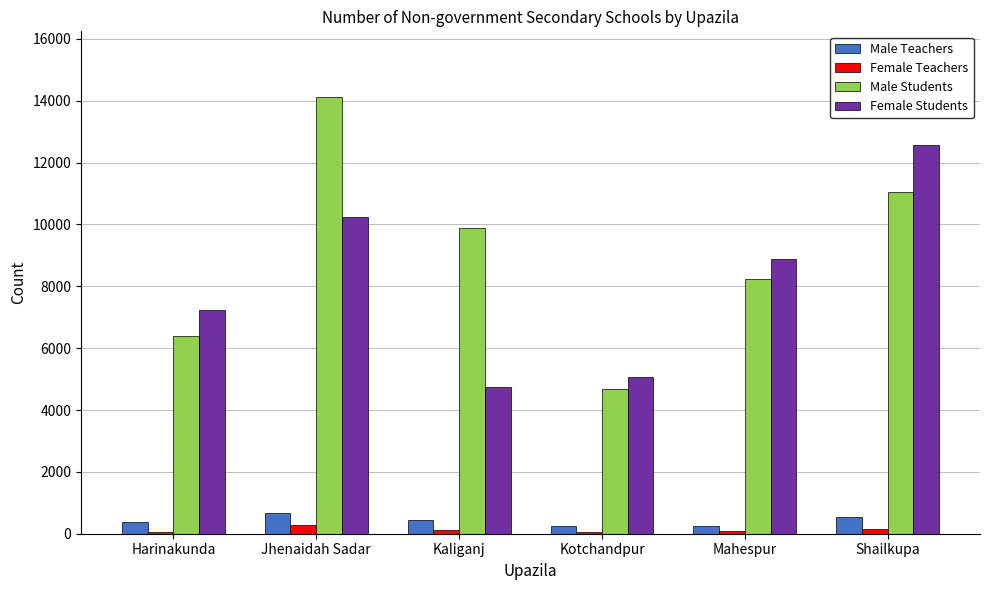

Is the value of Male Teachers at Kotchandpur greater than the value of Male Students at Shailkupa?

No